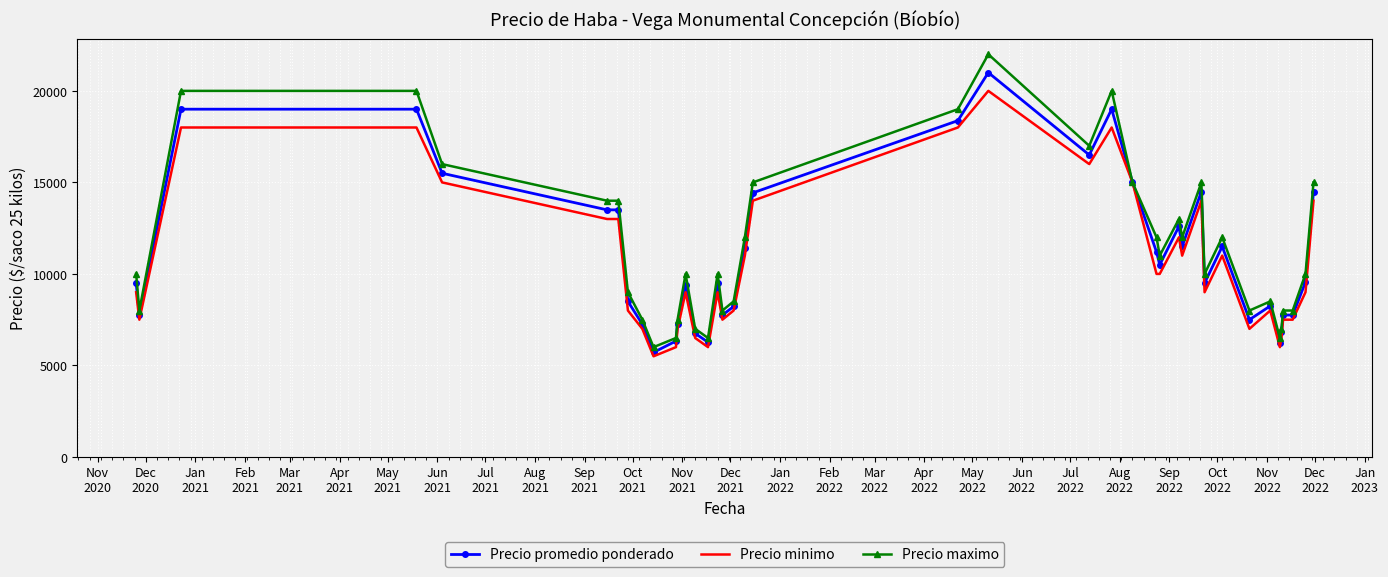

List the series in order of their peak value, lowest first.

Precio minimo, Precio promedio ponderado, Precio maximo